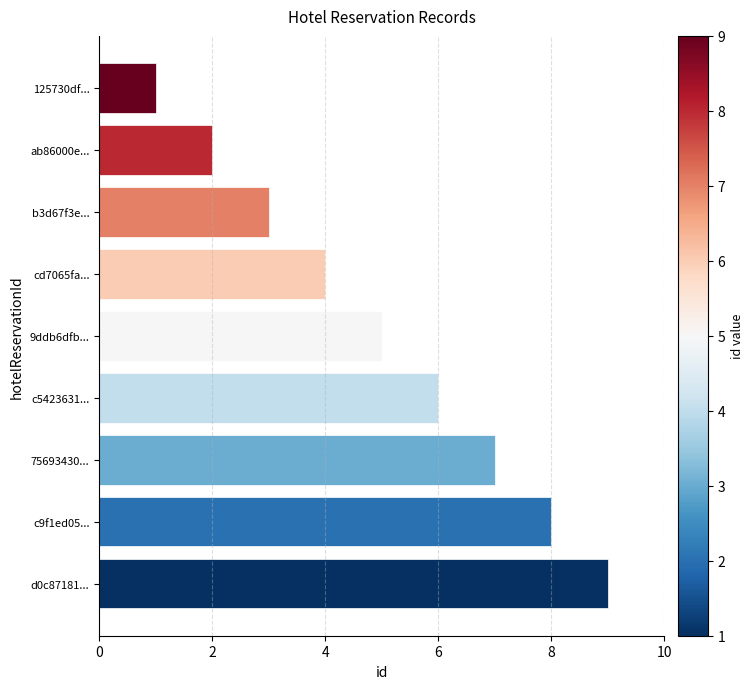

How many bars are there in total?

9